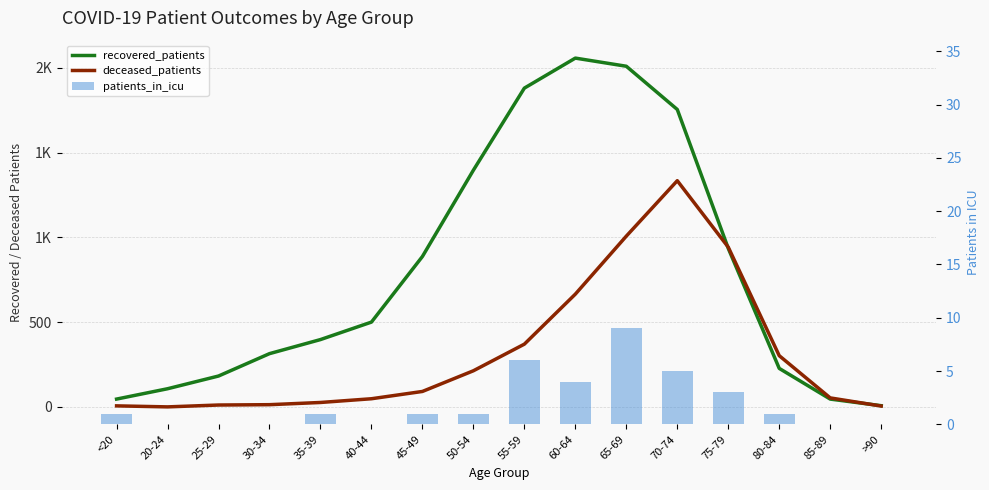

How many positive values does the deceased_patients series have?

15